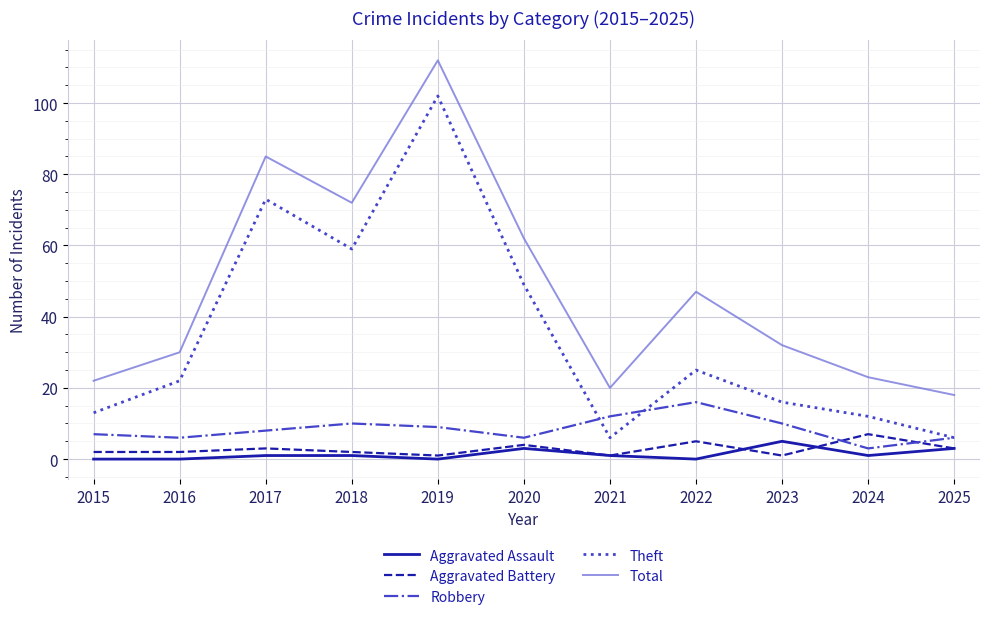

True or false: Total has more than 1 interior local peaks.

True